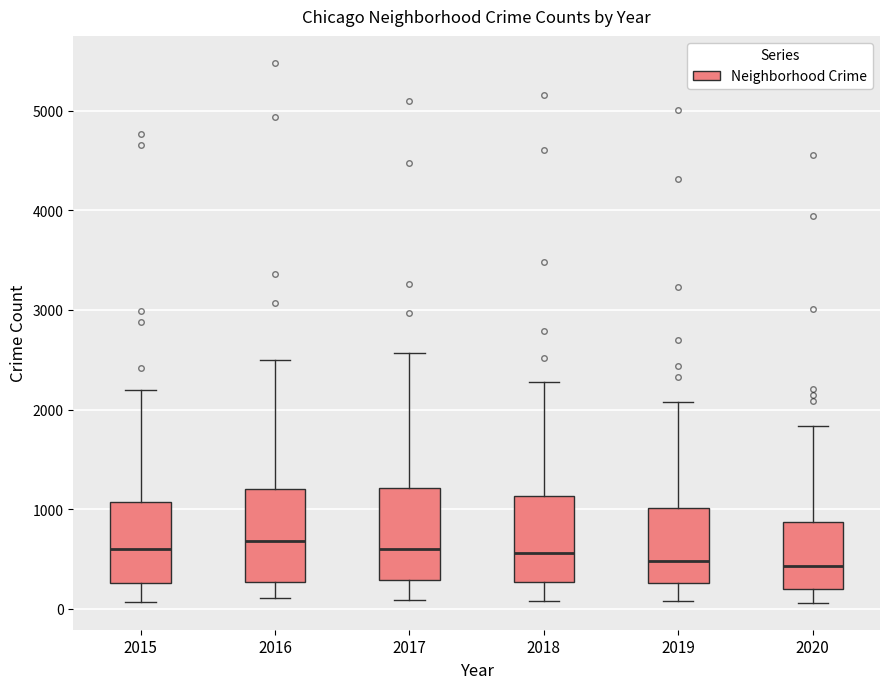

Reading left to right, read every box against the y-axis: the position of its median line, the range the box covers, and the ends of its whiskers. The values are not printed on the chart, so give them approximately, as read against the axis.

2015: median 600, box 300 to 1100, whiskers 100 to 2200
2016: median 700, box 300 to 1200, whiskers 100 to 2500
2017: median 600, box 300 to 1200, whiskers 100 to 2600
2018: median 600, box 300 to 1100, whiskers 100 to 2300
2019: median 500, box 300 to 1000, whiskers 100 to 2100
2020: median 400, box 200 to 900, whiskers 100 to 1800